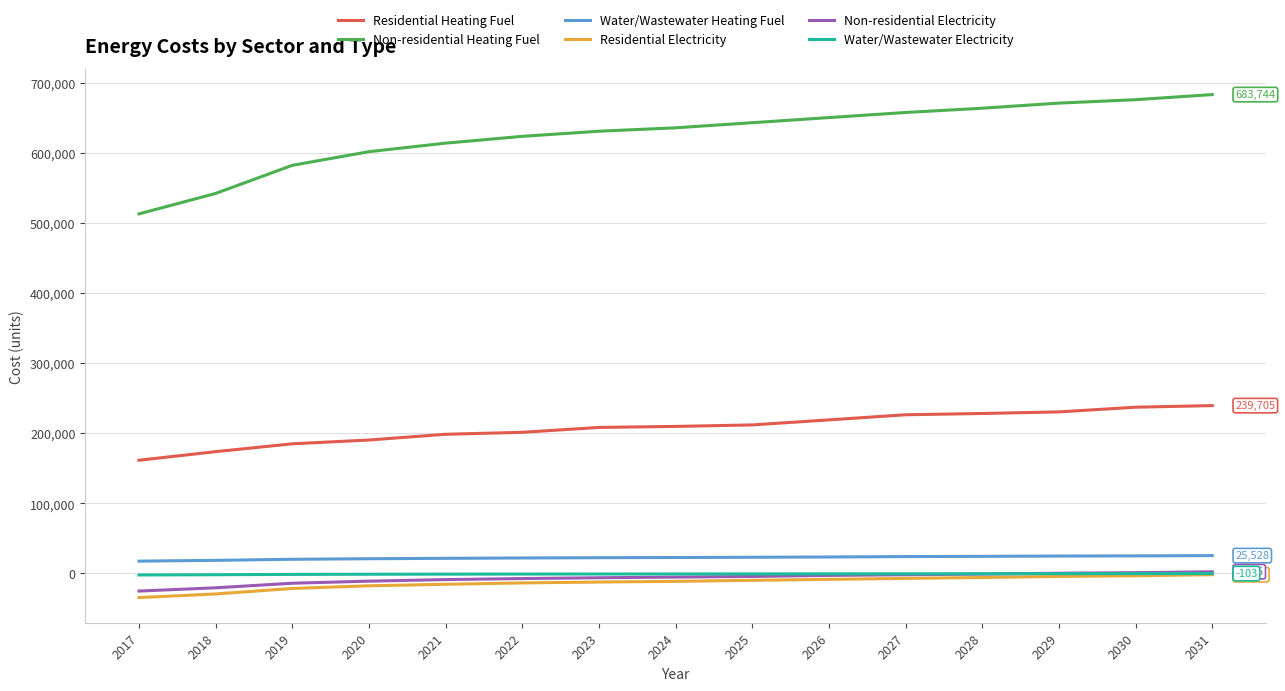

Read the Residential Heating Fuel value at 2029.

230698.1